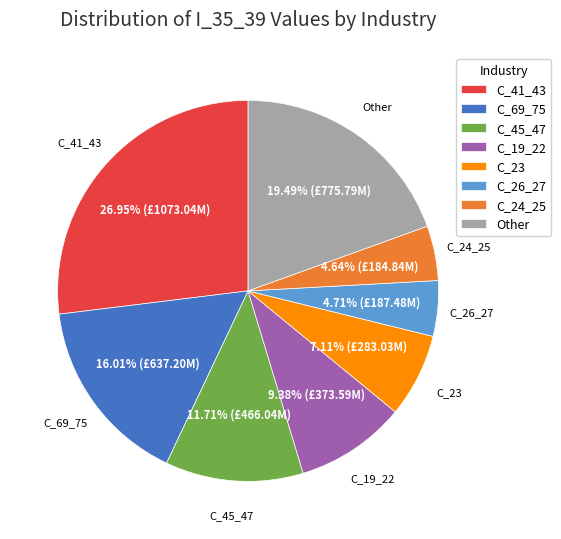

Is there a majority slice in this chart?

No